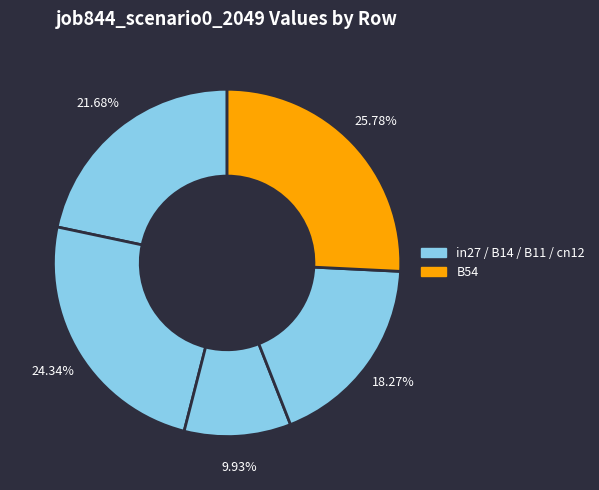

Does any single category account for the majority?

No